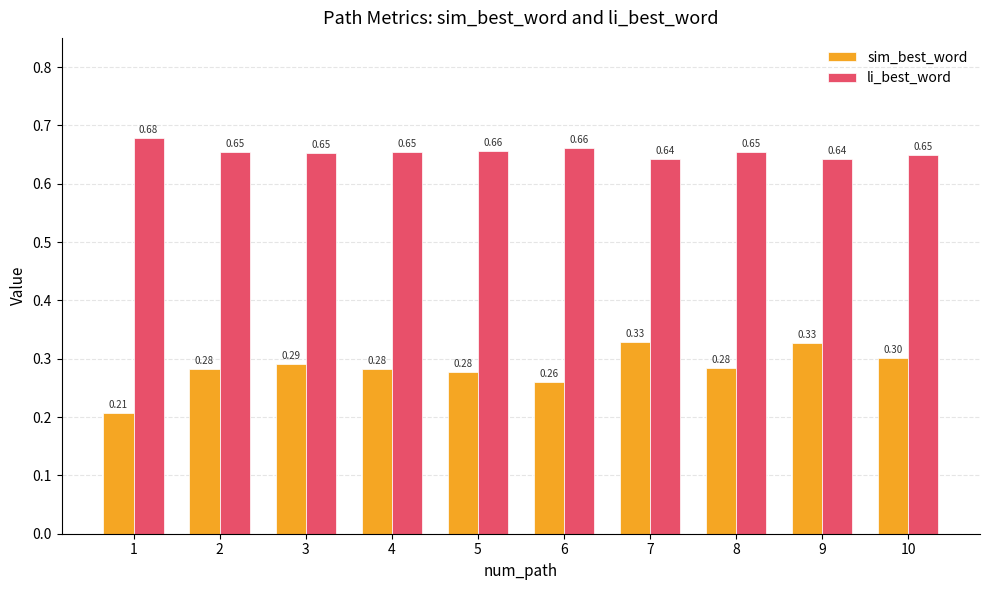

Is the value of li_best_word at 7 greater than the value of sim_best_word at 1?

Yes